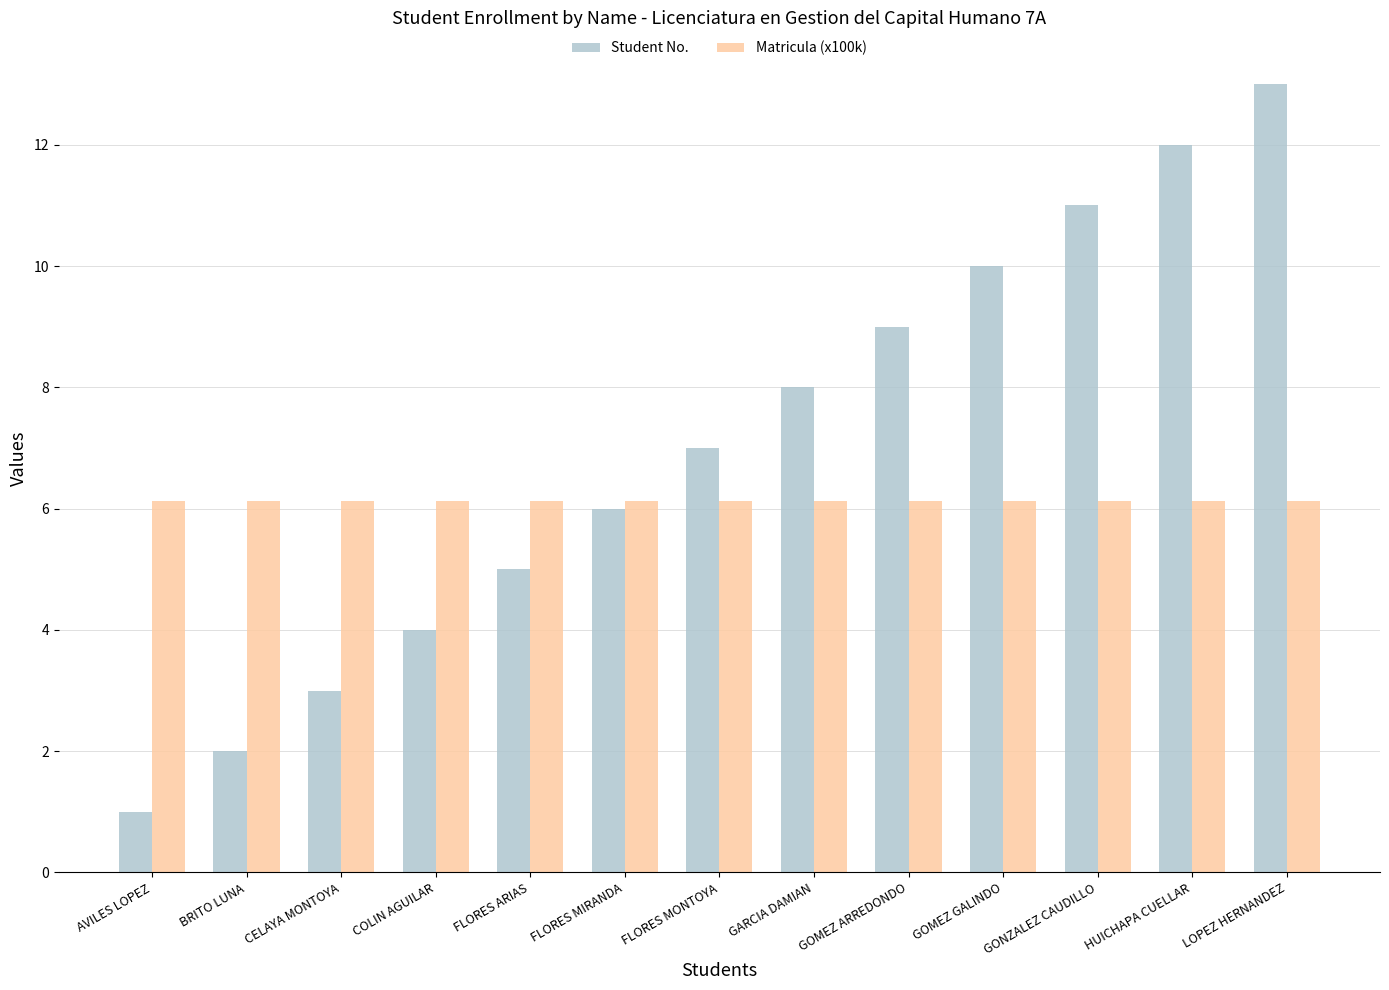

What is the difference between the maximum and second lowest values in the Student No. series?

11.0